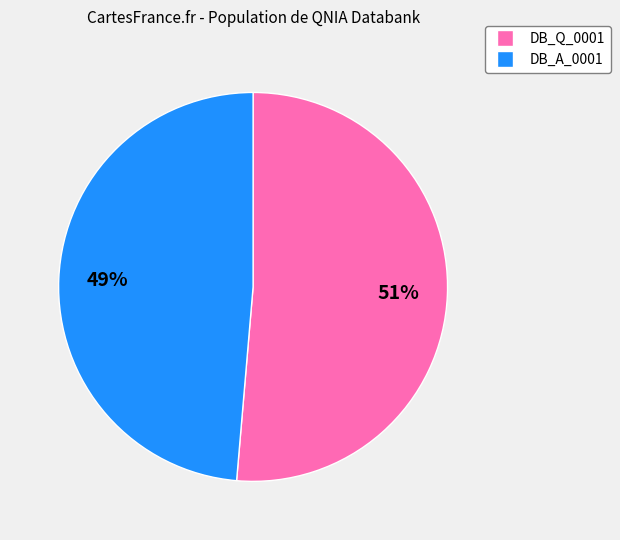

What percentage is the DB_A_0001 slice, to the nearest percent?

49%